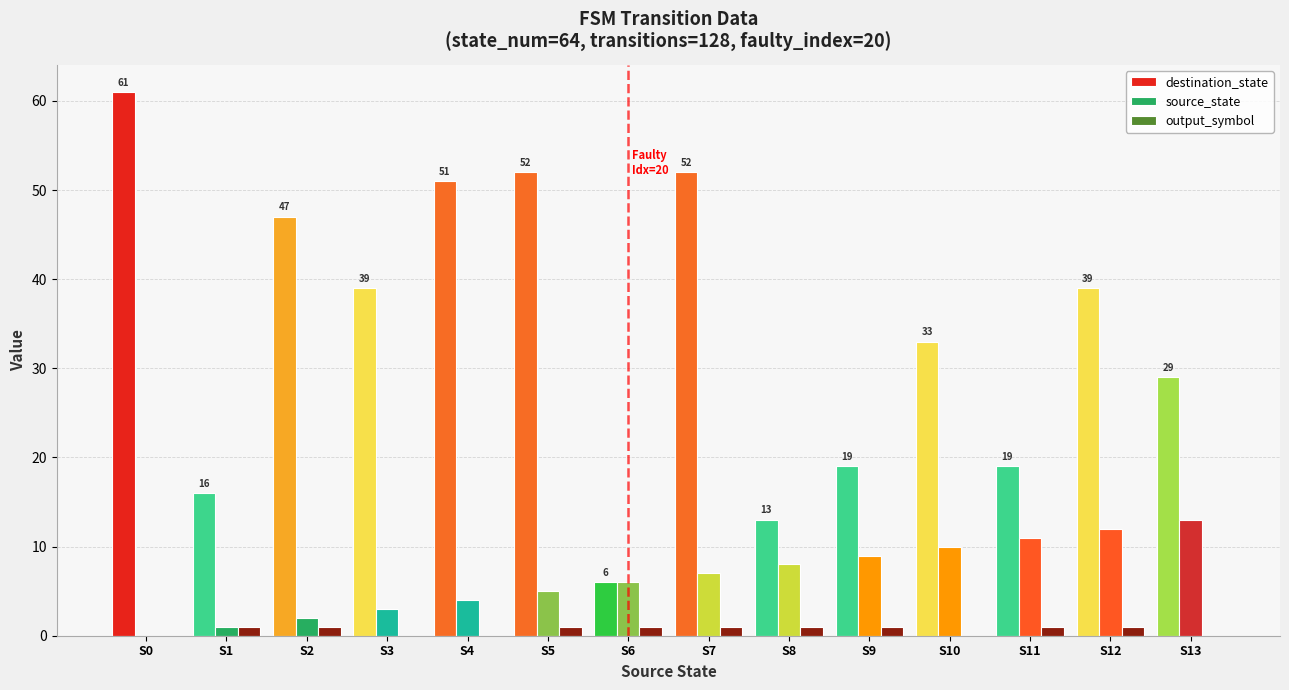

Which series changed the most between S0 and S3?

destination_state